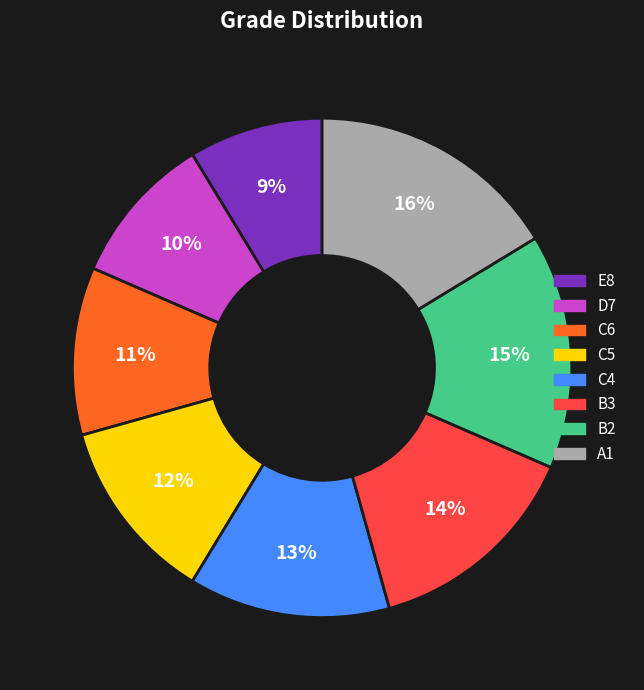

Is it true that B2 is 15% of the pie?

True